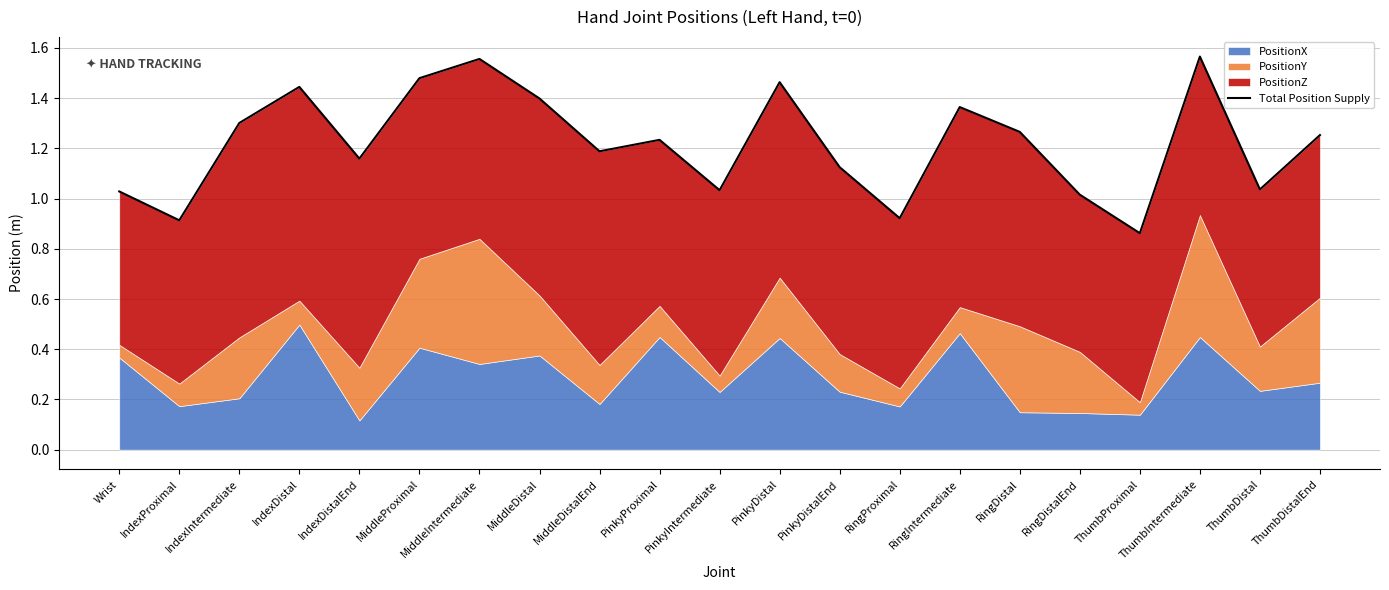

What is the ratio of the value at MiddleIntermediate to the value at IndexIntermediate?

1.2